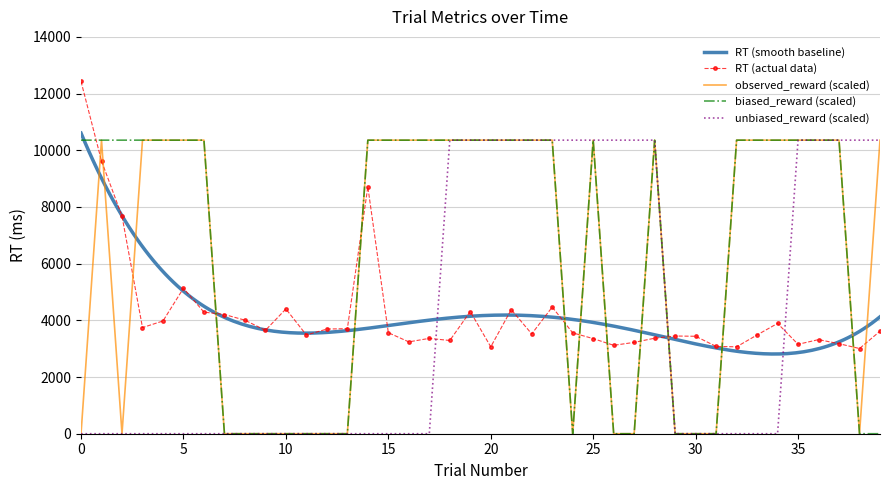

Is the value of observed_reward at 30 greater than the value of unobserved_reward at 30?

No